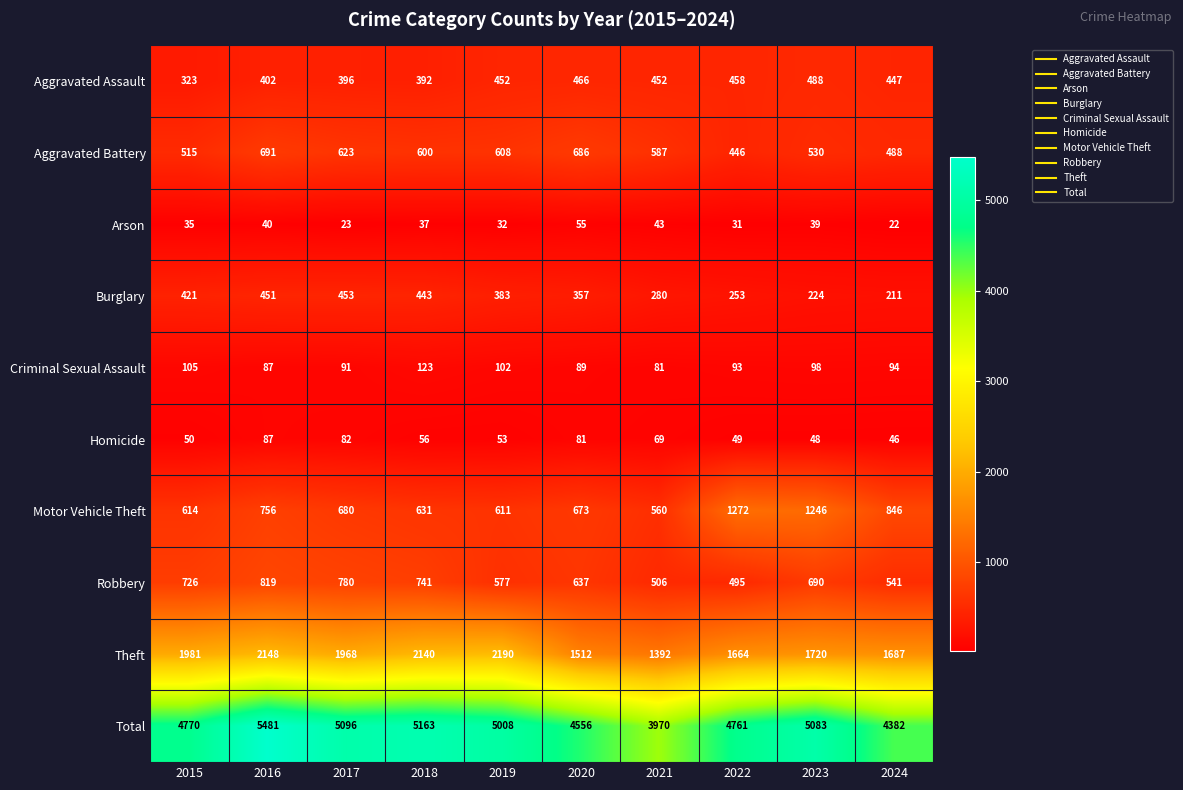

At which category does the chart reach its peak across all series?

2016